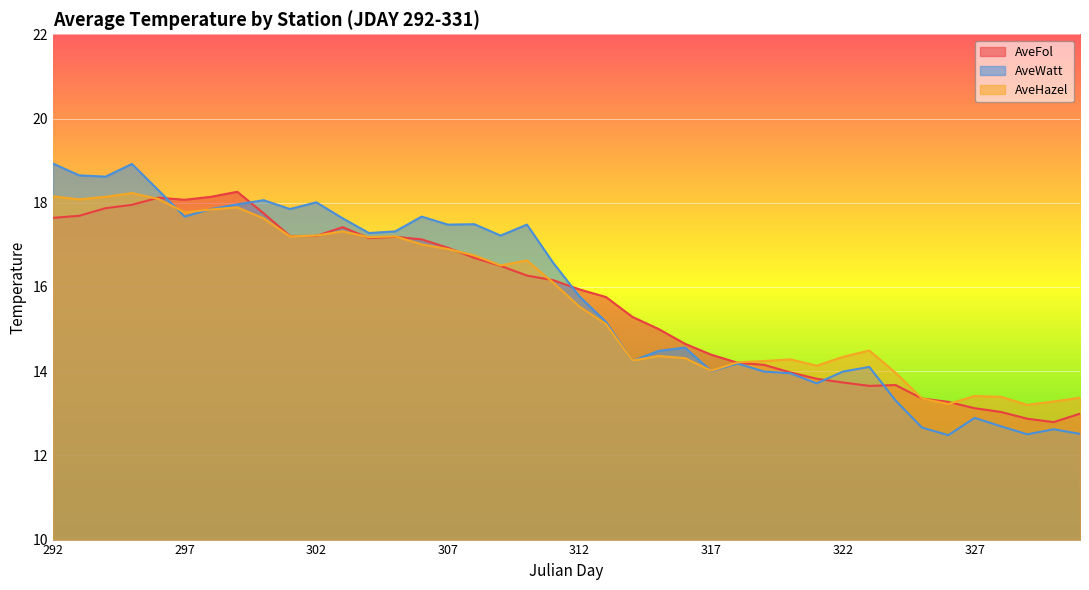

At 308, list the series in order from largest to smallest.

AveWatt, AveHazel, AveFol